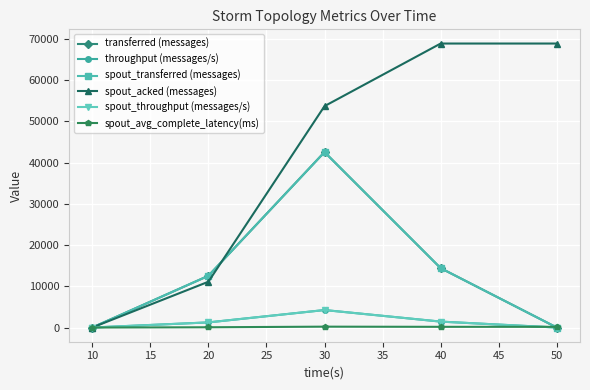

Does the chart have visible grid lines?

Yes